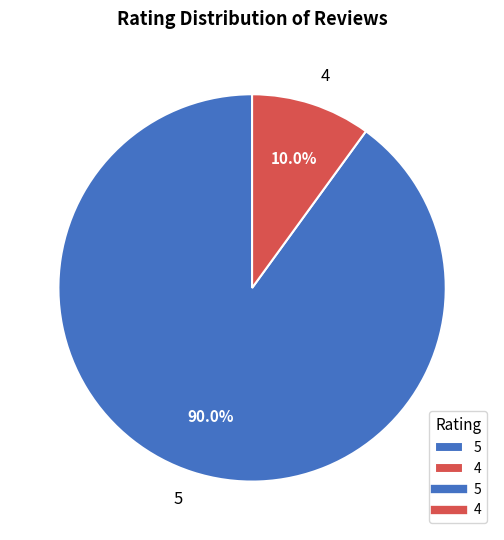

Do 4 and 5 together represent more than half of the pie?

Yes